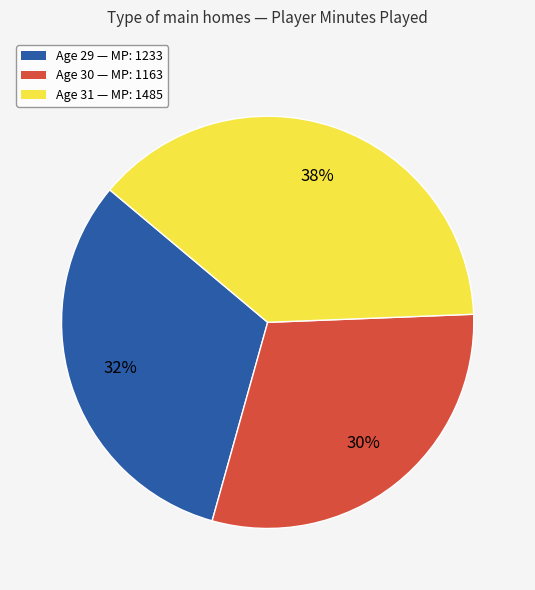

To the nearest percent, what is the average slice percentage?

33%